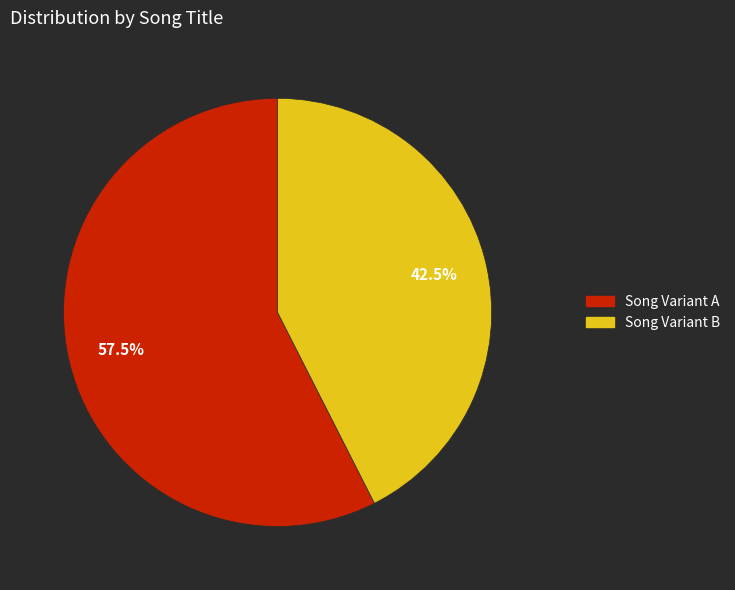

Is there any slice that represents more than half of the pie?

Yes